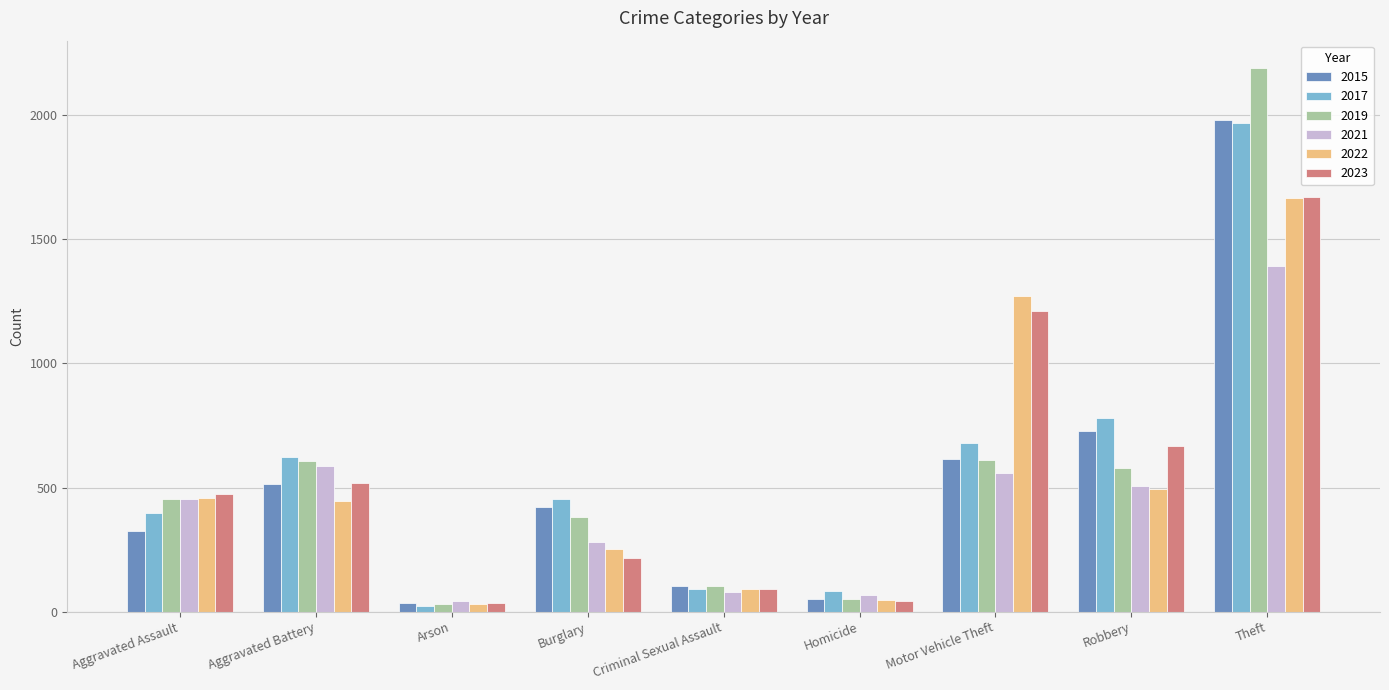

How many bars are there in each group?

6